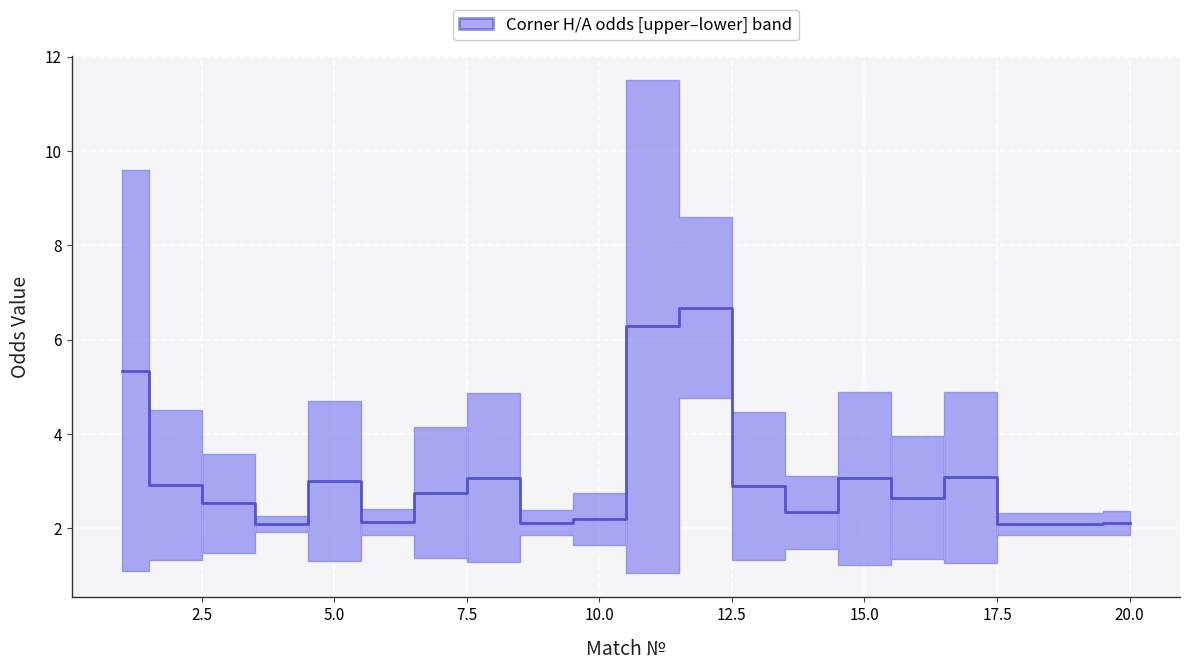

What is the minimum value shown in the chart?

2.1